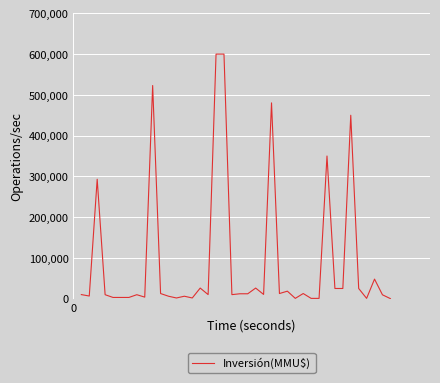

What is the maximum value shown in the chart?

600000